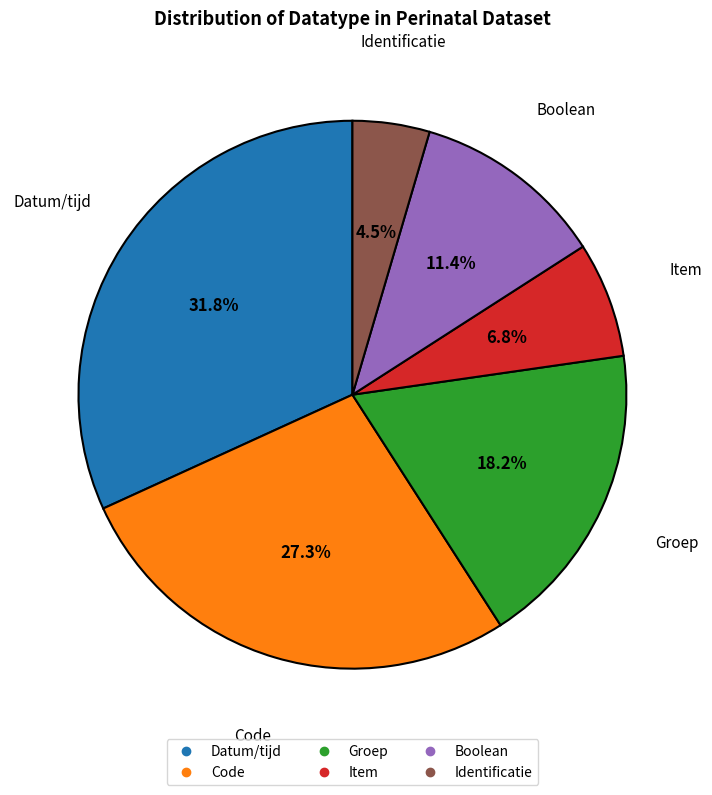

Between Item and Groep, which is larger?

Groep